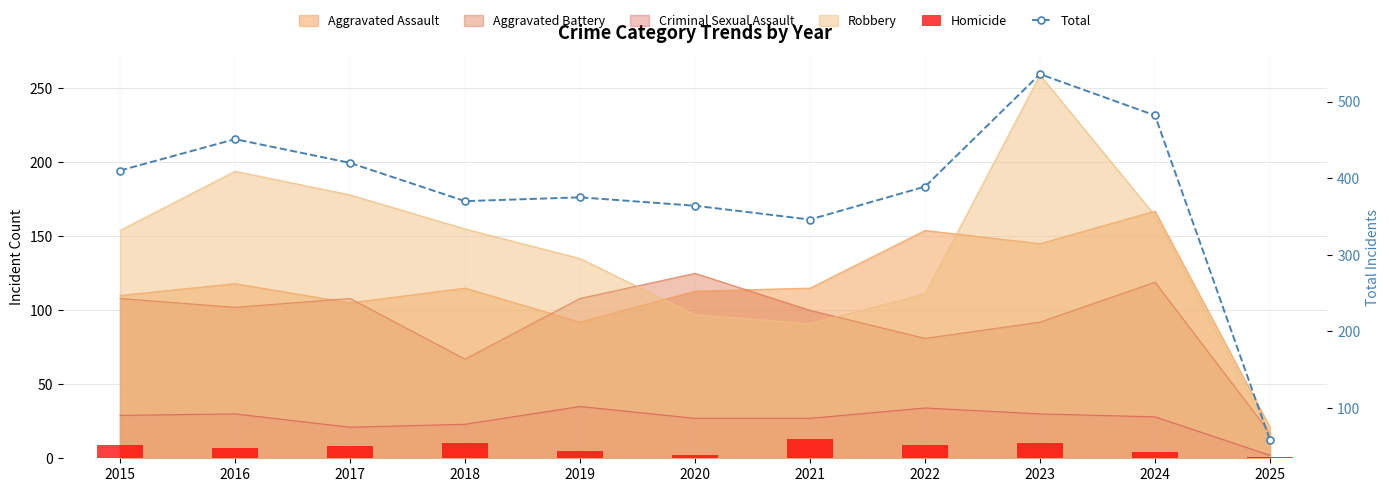

What is the minimum value shown in the chart?

1